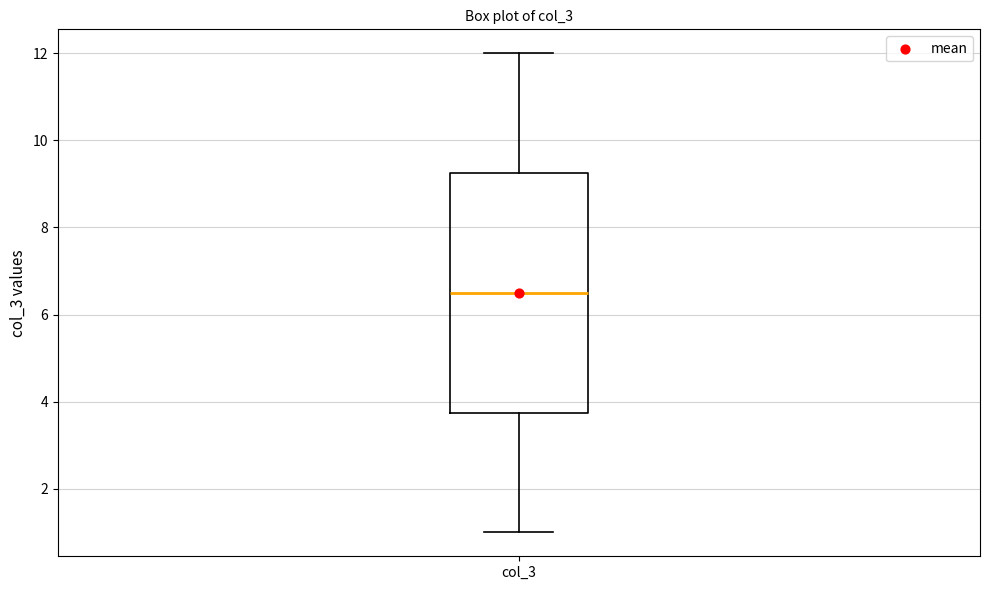

Transcribe this box plot: give where the median line is, the range the box spans, and where the two whiskers end, as read against the y-axis. The values are not printed on the chart, so give them approximately, as read against the axis.

median 6.6, box 3.8 to 9.2, whiskers 1.0 to 12.0